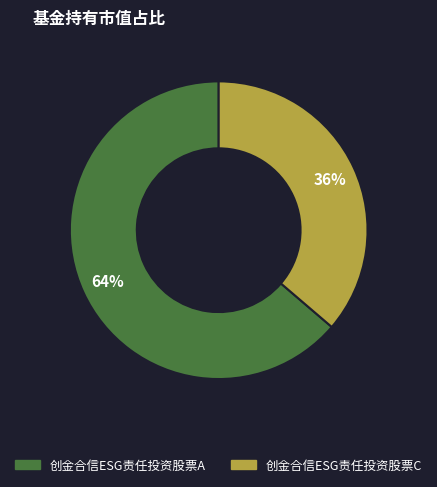

Between 创金合信ESG责任投资股票C and 创金合信ESG责任投资股票A, which is larger?

创金合信ESG责任投资股票A